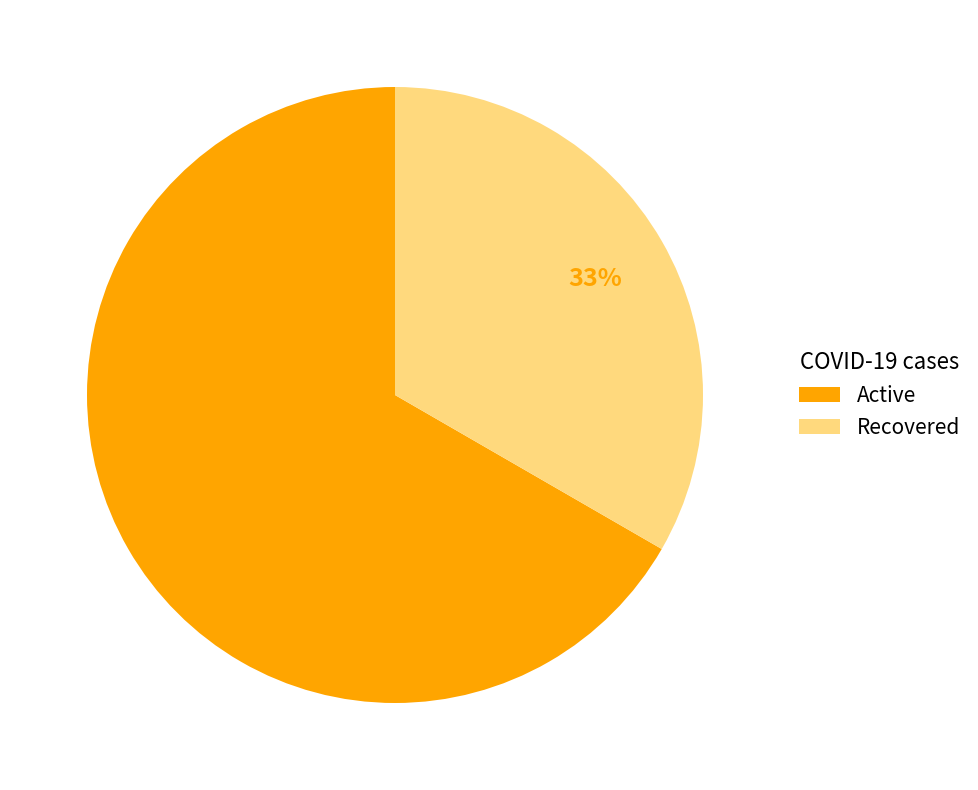

What is the largest slice in the pie chart?

Active